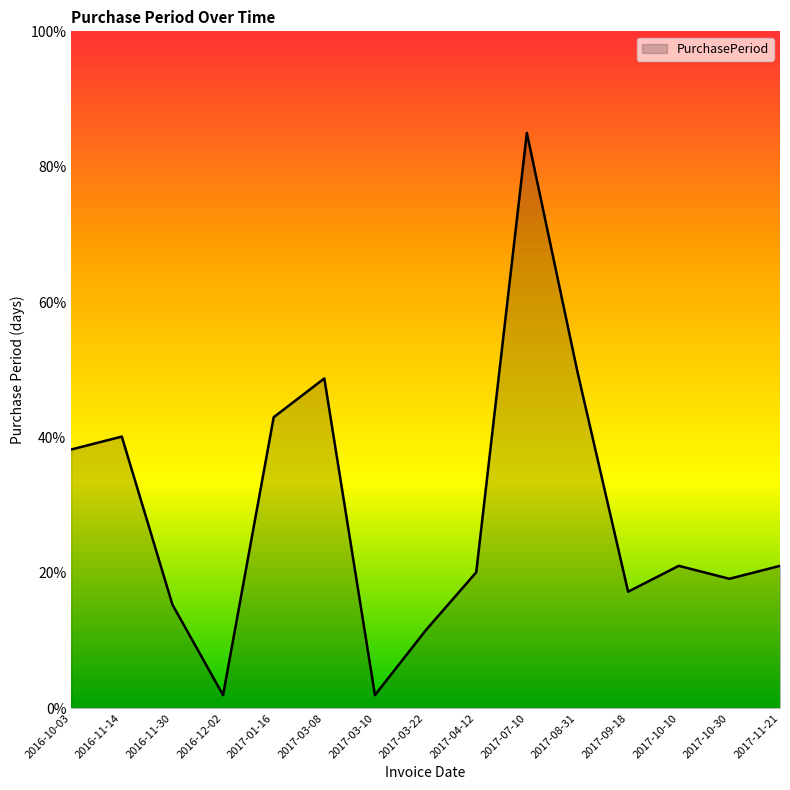

Is it true that the value at 2017-11-21 is 11.8?

False